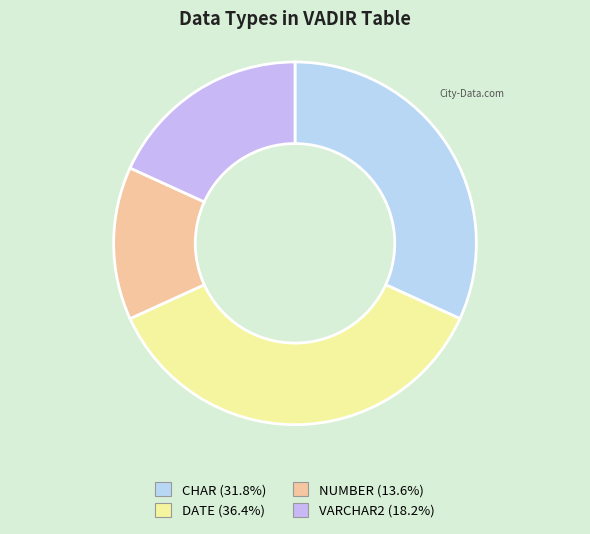

Rank the categories by value from lowest to highest.

NUMBER, VARCHAR2, CHAR, DATE